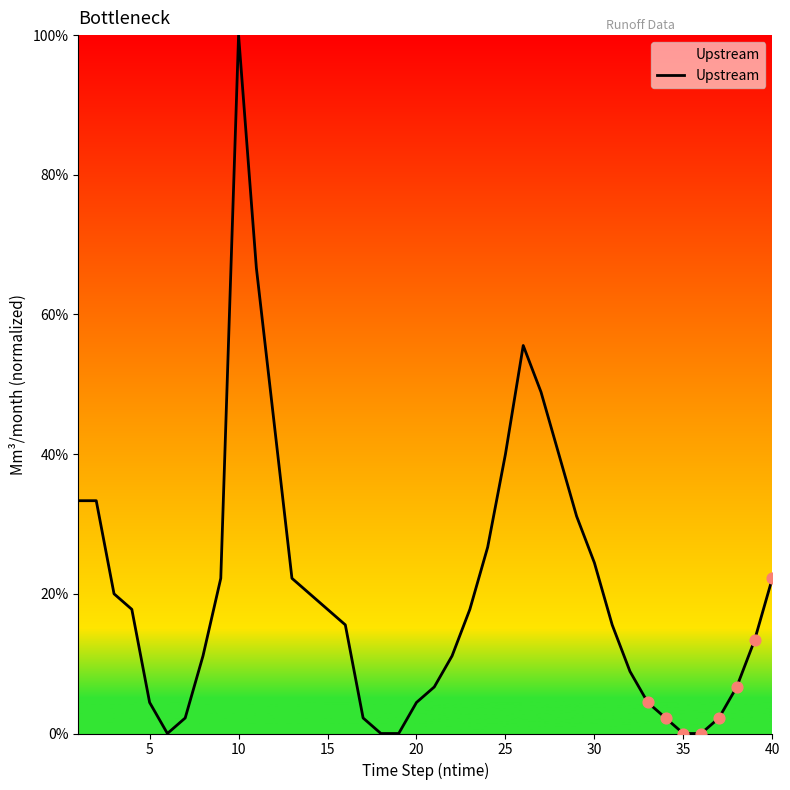

What is the difference between the maximum and minimum values?

100.0